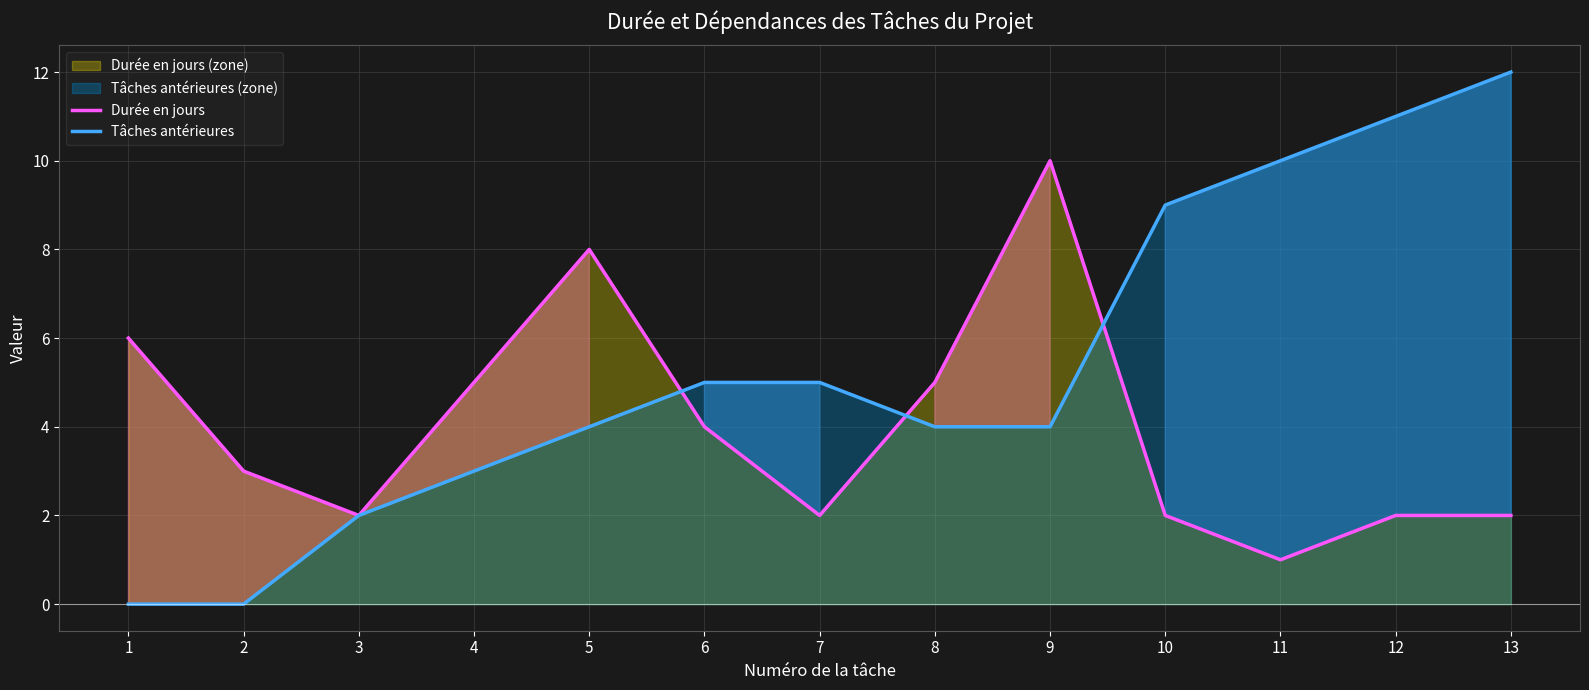

The value of Durée en jours at 1 is 4. True or false?

False